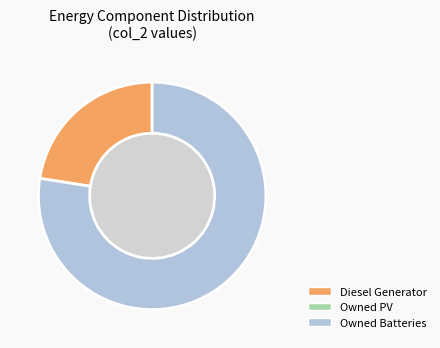

Is there any slice that represents more than half of the pie?

Yes